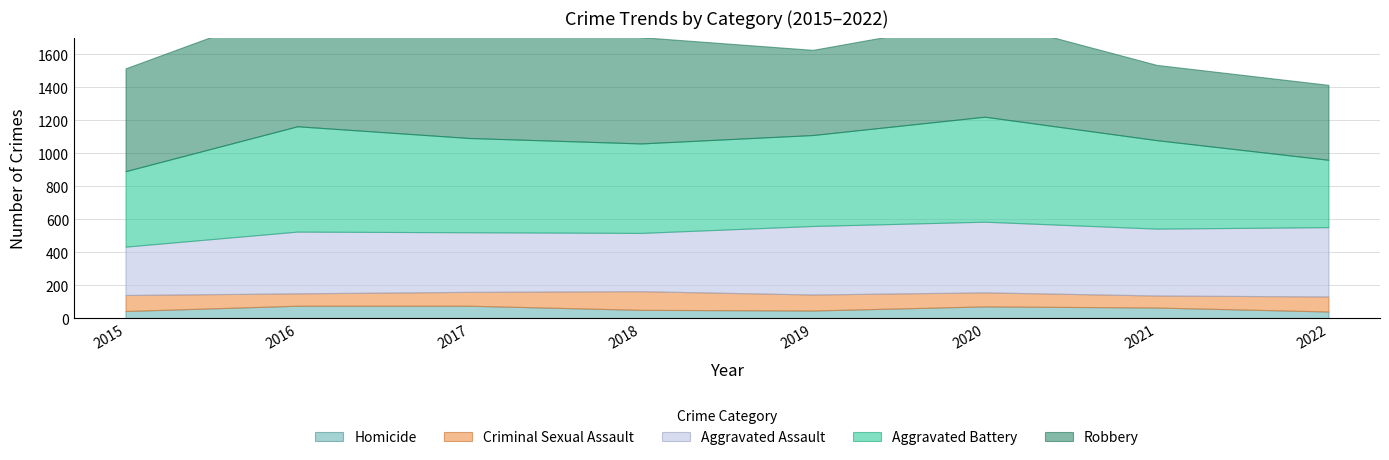

What is the difference between the second highest and minimum values in the Homicide series?

35